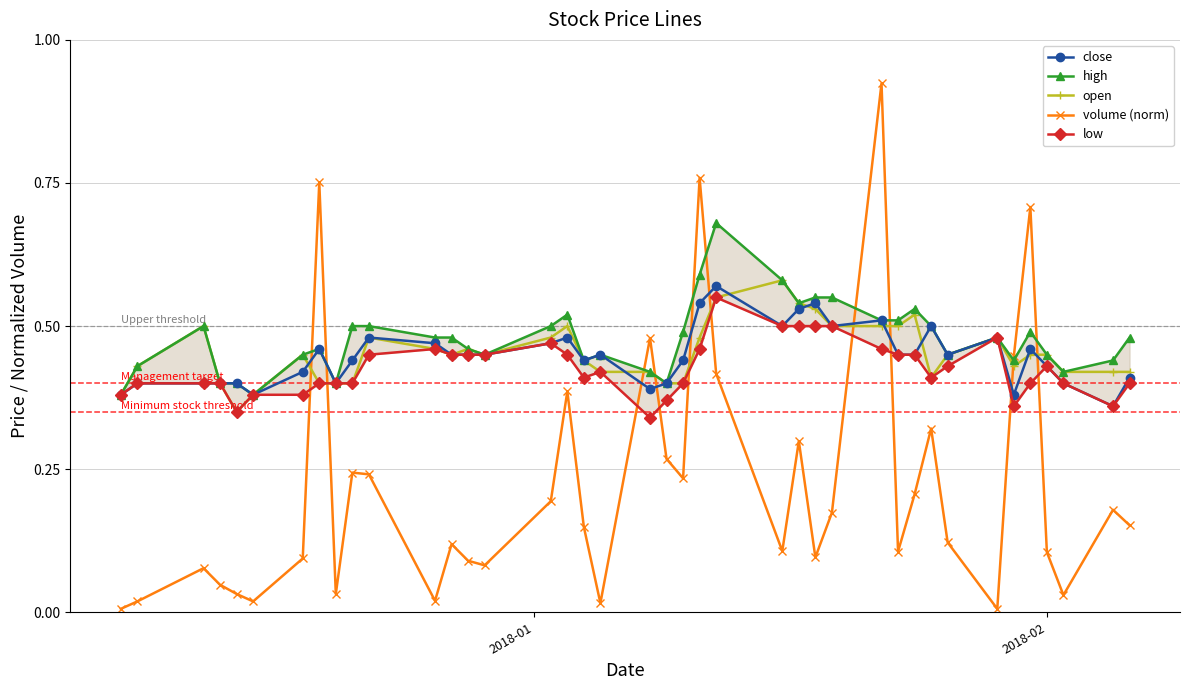

After their last crossing, which series has the higher values: volume (norm) or close?

close